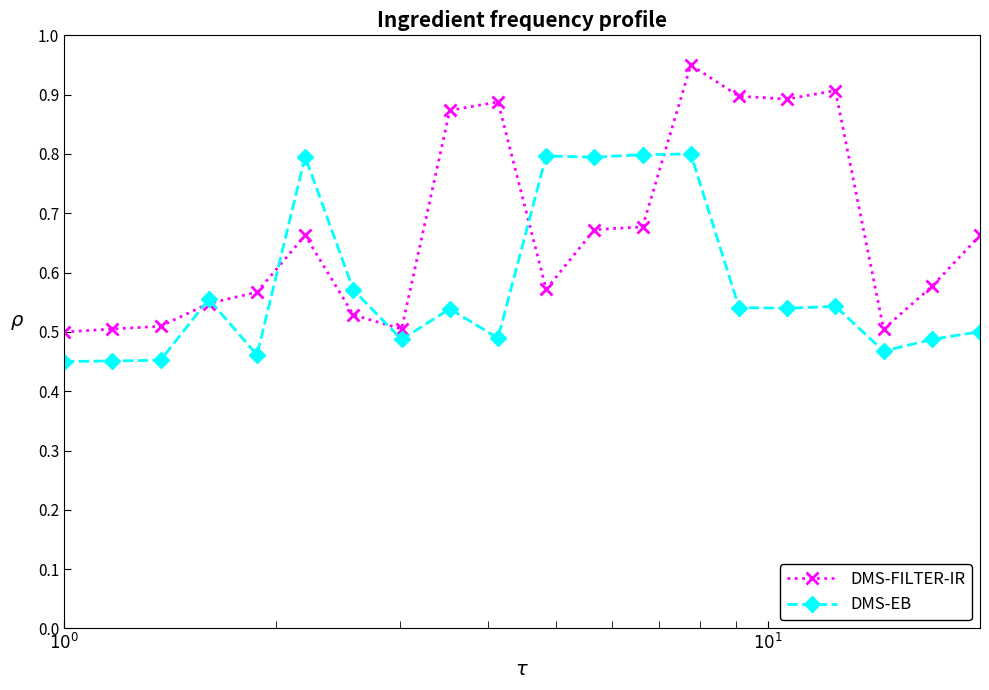

In DMS-EB, how many points are higher than both neighbors (excluding endpoints)?

6